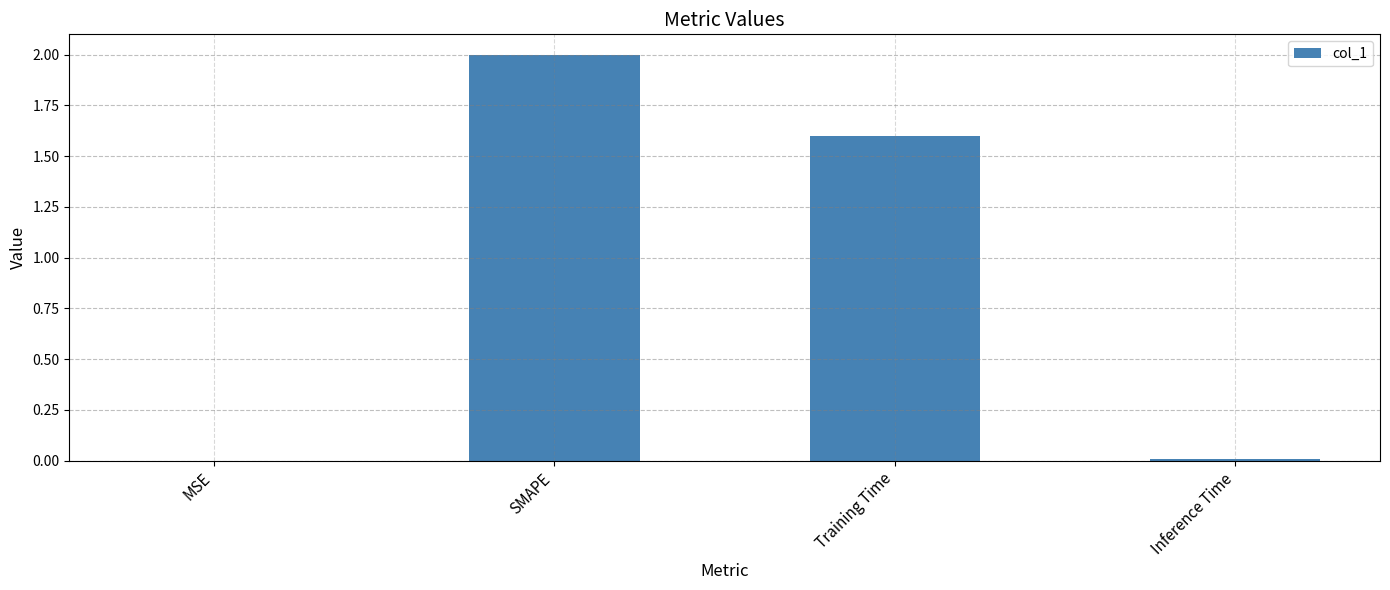

Where is the data nearest to the value 1?

Training Time